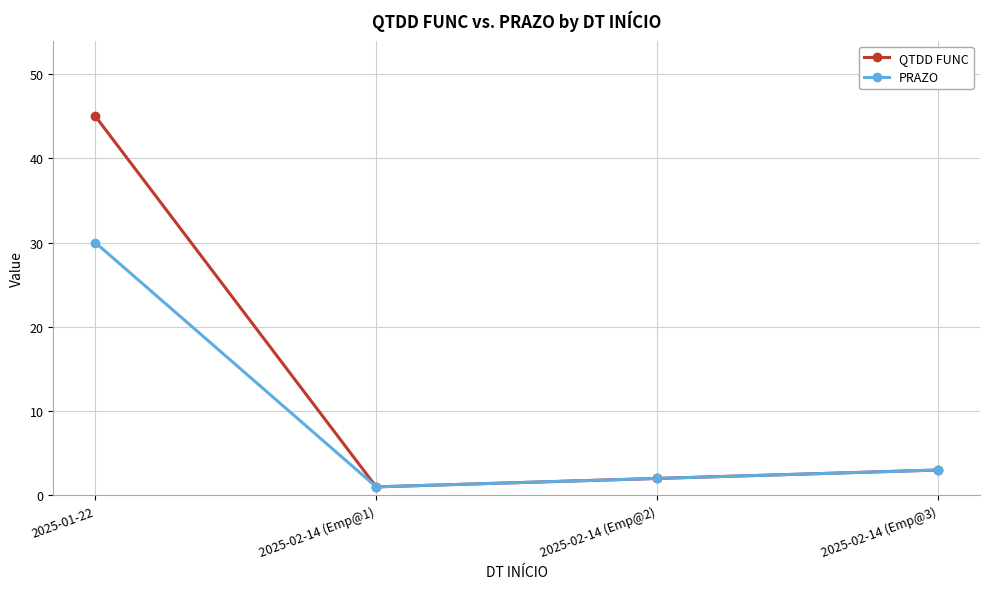

Which series has the largest total across all categories?

QTDD FUNC